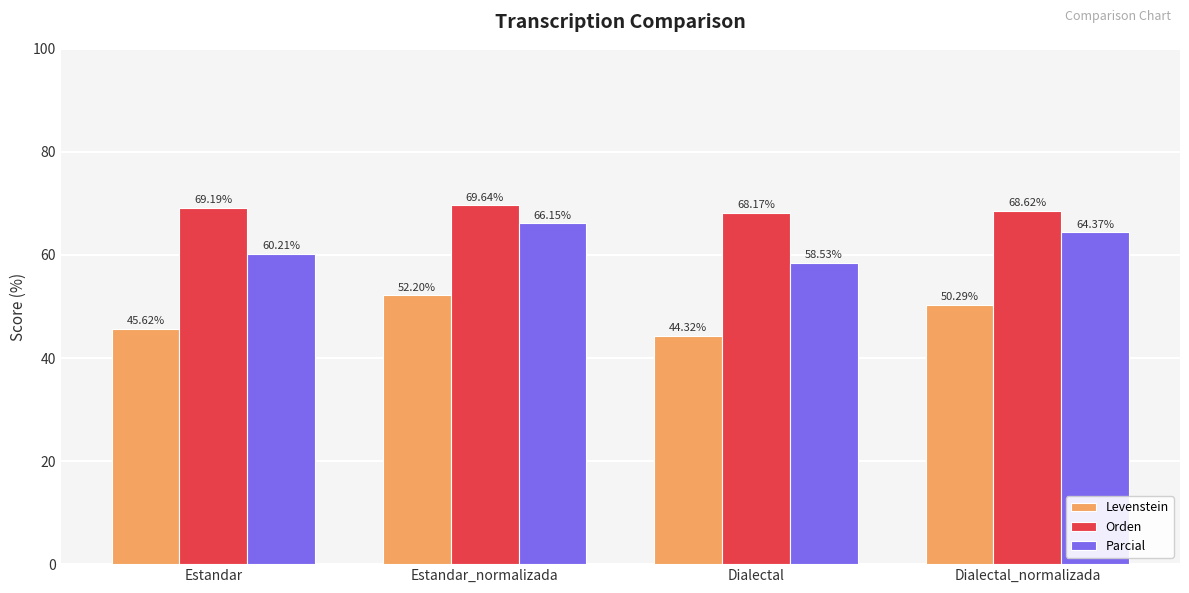

Rank the series by their maximum value, from highest to lowest.

Orden, Parcial, Levenstein